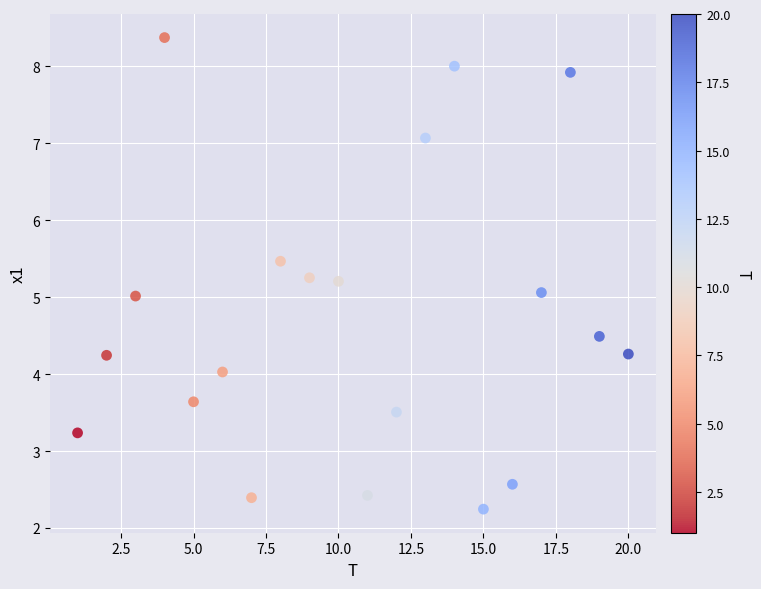

What is the range of Y values (max minus min)?

6.1